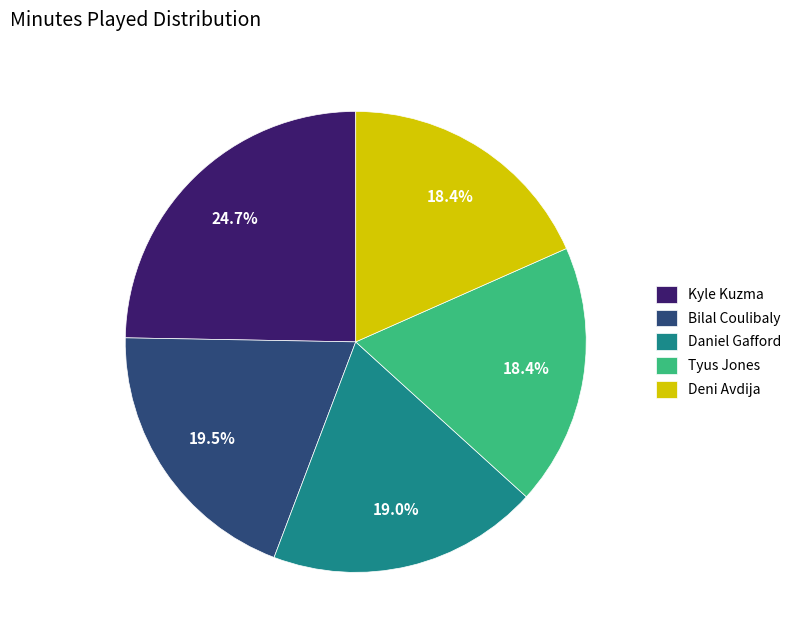

Is there any slice that represents more than half of the pie?

No